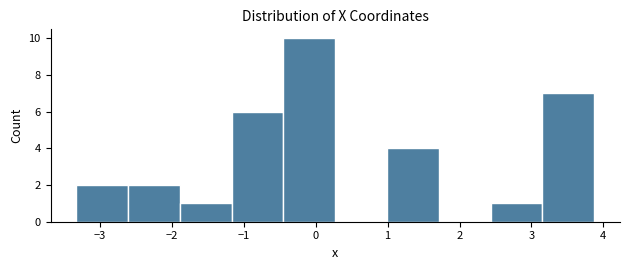

Reading left to right, transcribe this chart: for each bar, give the range it covers on the x-axis and its height. Neither the bar edges nor the heights are printed on the chart, so give them approximately, as read against the axes.

-3.3 to -2.6: 2
-2.6 to -1.9: 2
-1.9 to -1.2: 1
-1.2 to -0.4: 6
-0.4 to 0.3: 10
0.3 to 1.0: 0
1.0 to 1.7: 4
1.7 to 2.4: 0
2.4 to 3.2: 1
3.2 to 3.9: 7